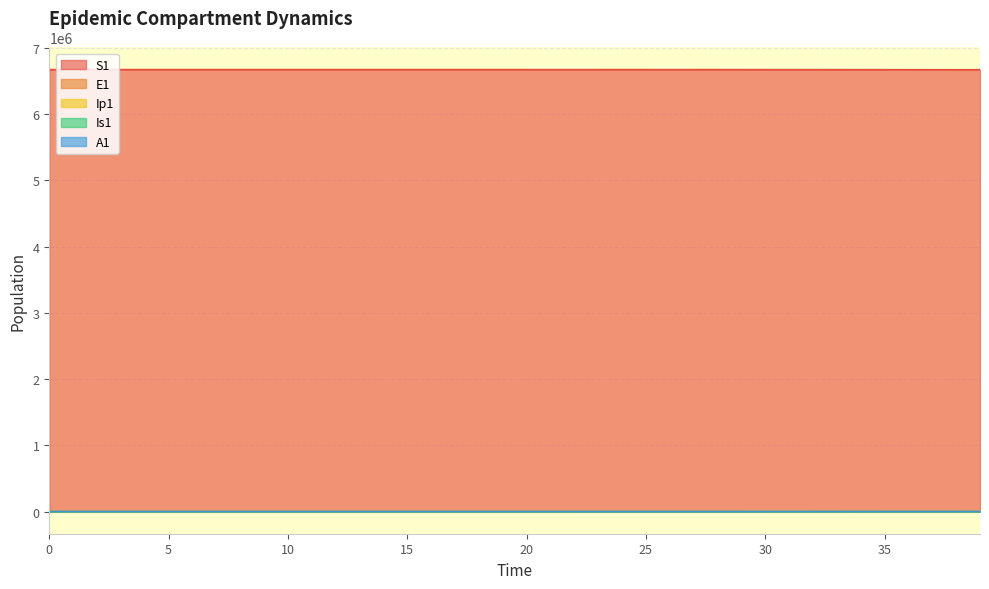

Reading right to left, transcribe all the data shown in this chart.

S1: 6668744.1	6668980.6	6669200.0	6669400.5	6669603.1	6669884.2	6670111.9	6670296.4	6670445.8	6670566.8	6670664.8	6670744.2	6670808.5	6670860.6	6670902.8	6670937.0	6670964.7	6670987.1	6671005.2	6671020.0	6671031.9	6671041.5	6671049.3	6671055.7	6671060.8	6671065.0	6671068.3	6671071.0	6671073.2	6671075.0	6671076.5	6671077.7	6671078.6	6671079.4	6671080.0	6671080.5	6671081.0	6671081.3	6671081.6	6671082.0
E1: 748.5	711.2	682.0	665.1	644.2	521.8	422.7	342.4	277.3	224.6	182.0	147.4	119.4	96.7	78.3	63.4	51.4	41.6	33.7	27.3	22.1	17.9	14.5	11.8	9.5	7.7	6.2	5.1	4.1	3.3	2.7	2.2	1.8	1.4	1.1	0.9	0.7	0.5	0.3	0.0
Ip1: 128.5	122.9	118.2	113.5	100.3	81.3	65.8	53.3	43.2	35.0	28.3	22.9	18.6	15.1	12.2	9.9	8.0	6.5	5.2	4.3	3.4	2.8	2.3	1.8	1.5	1.2	1.0	0.8	0.6	0.5	0.4	0.3	0.3	0.2	0.2	0.1	0.1	0.1	0.0	0.0
Is1: 369.9	341.2	309.2	272.4	231.7	187.7	152.0	123.1	99.7	80.8	65.4	53.0	42.9	34.8	28.2	22.8	18.5	15.0	12.1	9.8	8.0	6.5	5.2	4.2	3.4	2.8	2.3	1.9	1.5	1.3	1.0	0.9	0.8	0.7	0.6	0.6	0.6	0.7	0.8	1.0
A1: 187.0	174.4	161.2	146.1	126.0	102.1	82.7	67.0	54.3	43.9	35.6	28.8	23.4	18.9	15.3	12.4	10.1	8.1	6.6	5.3	4.3	3.5	2.8	2.3	1.9	1.5	1.2	1.0	0.8	0.6	0.5	0.4	0.3	0.2	0.2	0.1	0.1	0.0	0.0	0.0